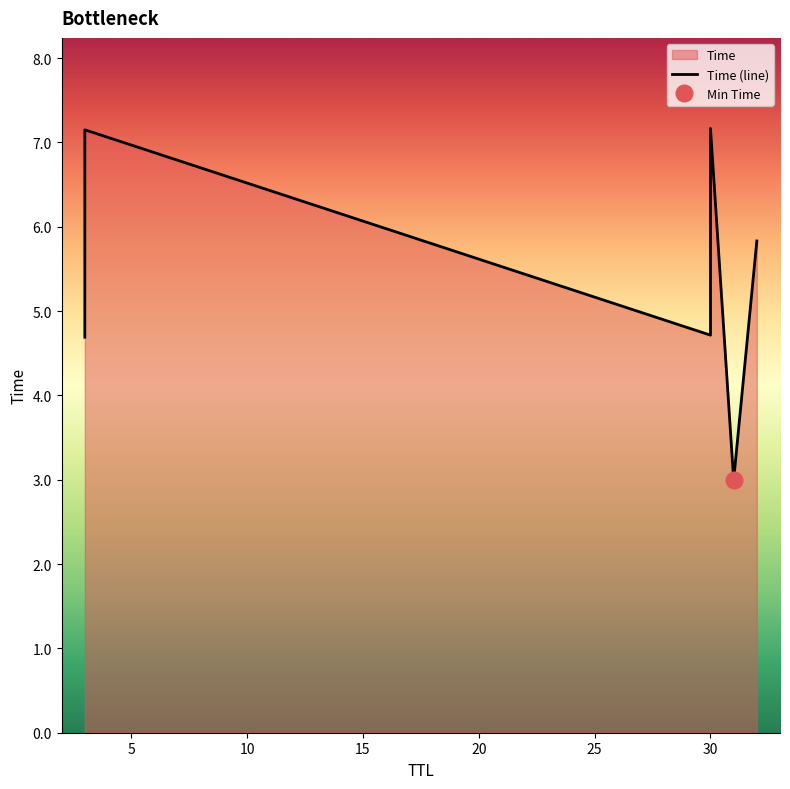

How many data points does each series have?

6